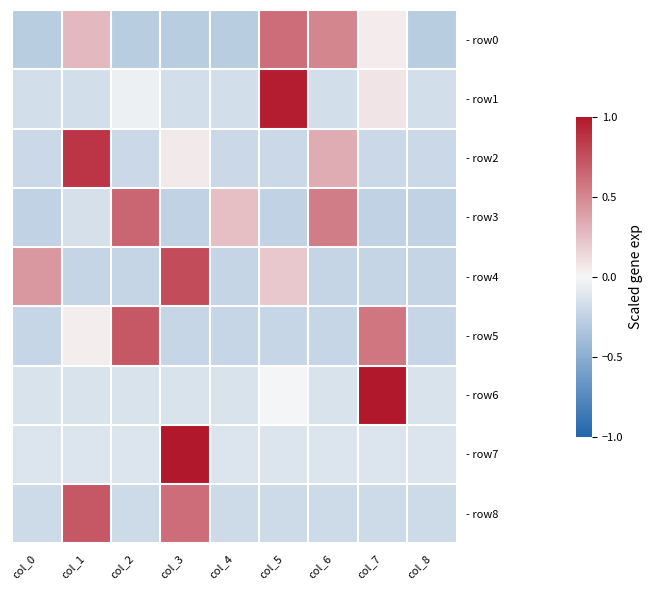

At which category is the sum across all series the highest?

col_3